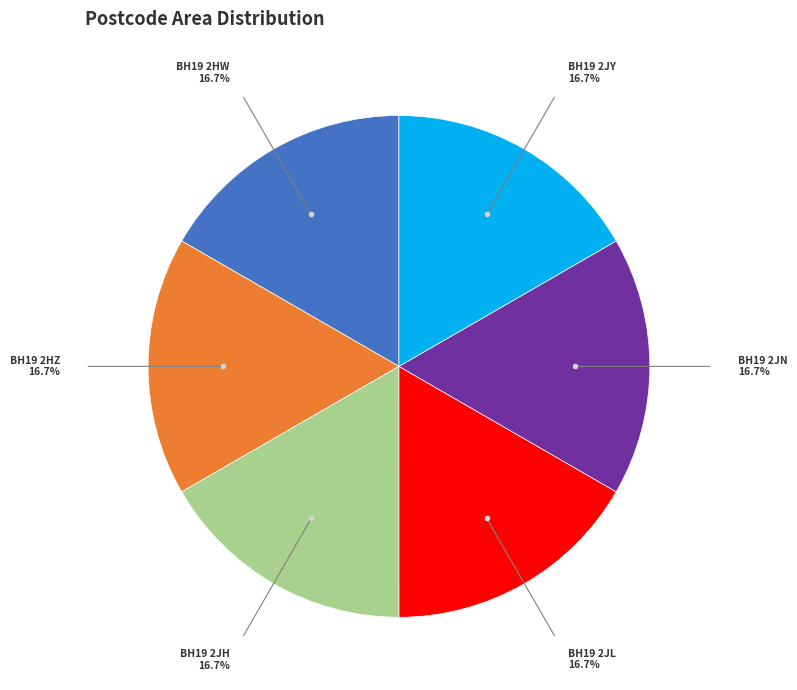

Approximately how many times larger is the value at BH19 2JN compared to BH19 2HZ?

1.0